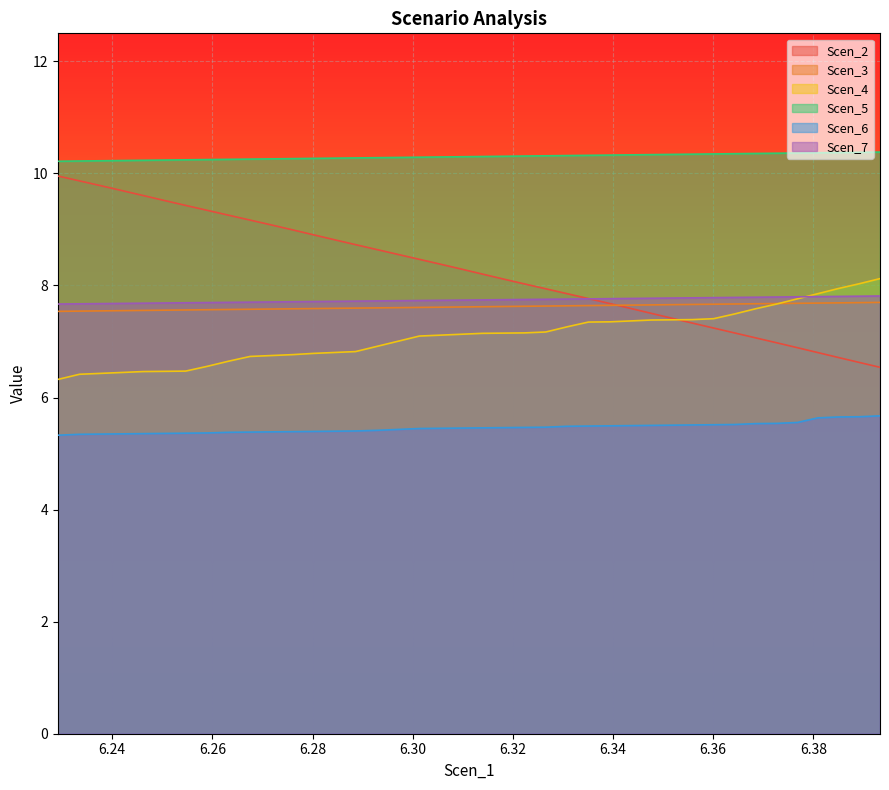

Which series has the largest range (max minus min)?

Scen_2